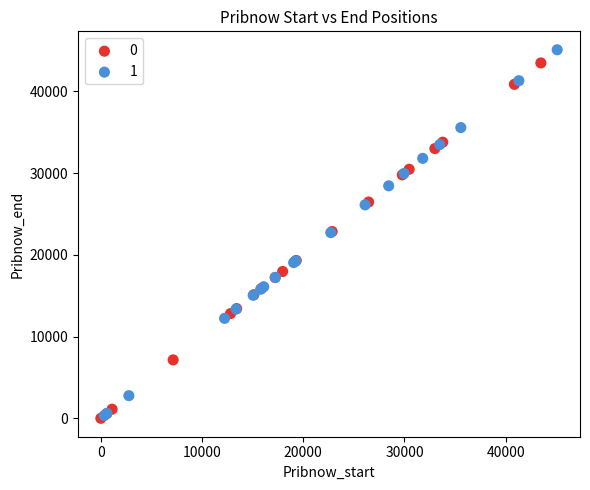

What are all the series names shown in the legend?

0, 1